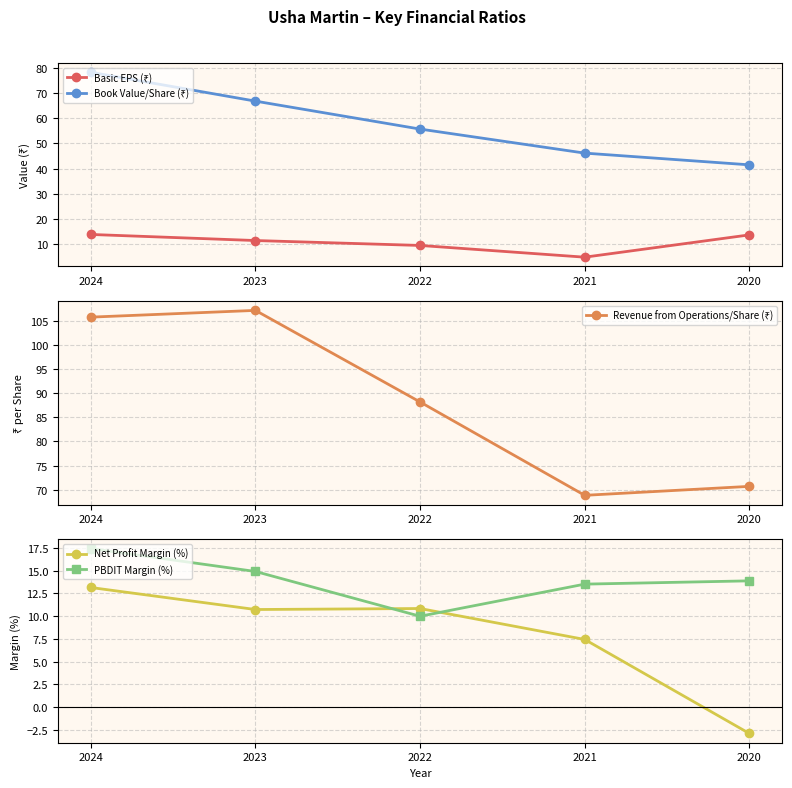

Which series has the widest spread of values?

Revenue from Operations/Share (₹)